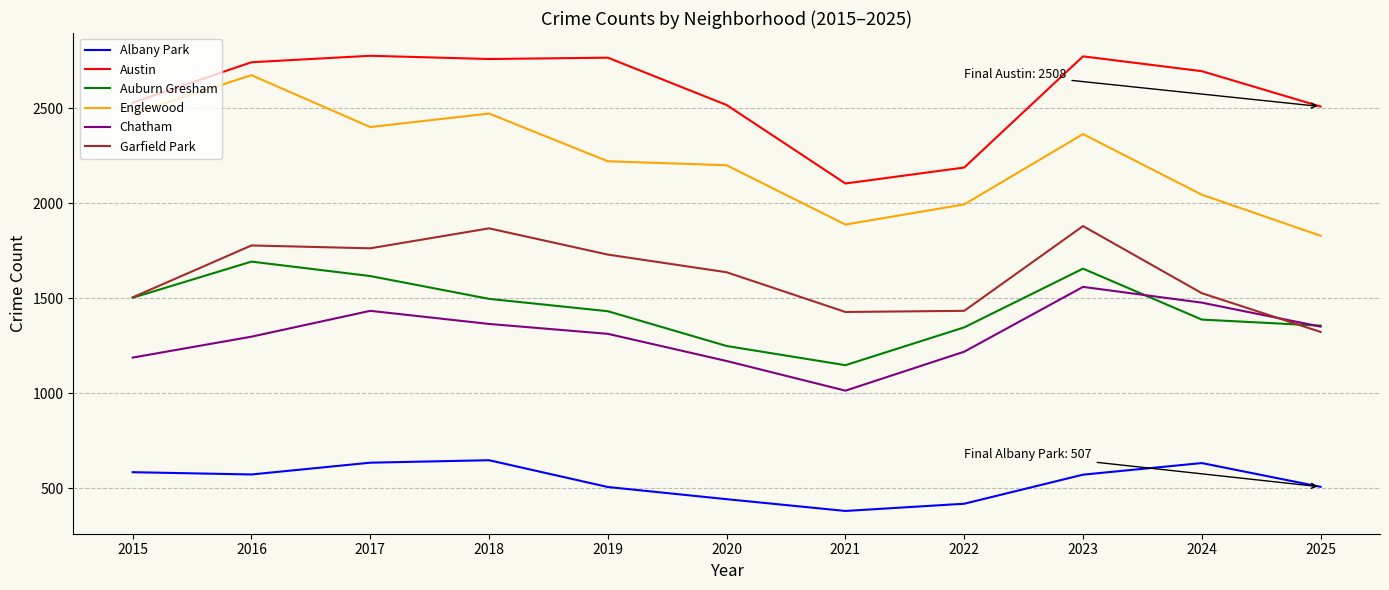

At which label does Garfield Park reach its minimum?

2025